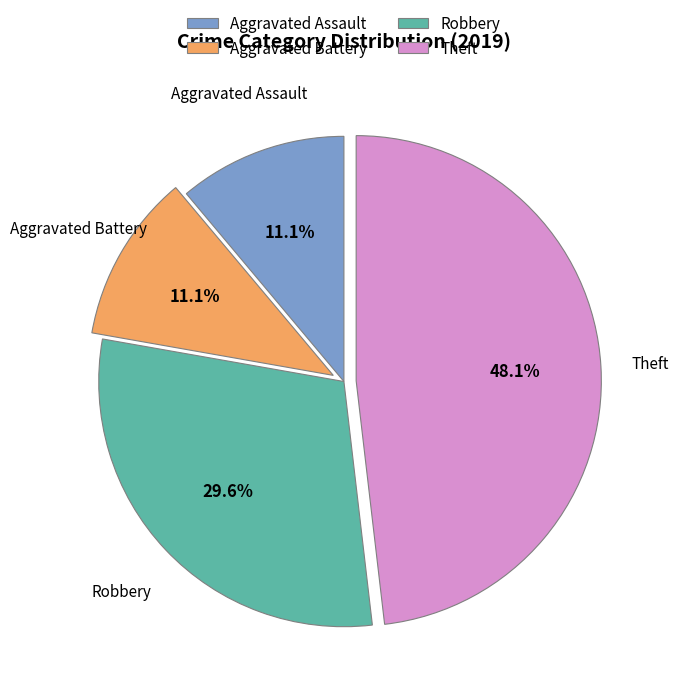

To the nearest percent, what portion does Theft represent?

48%